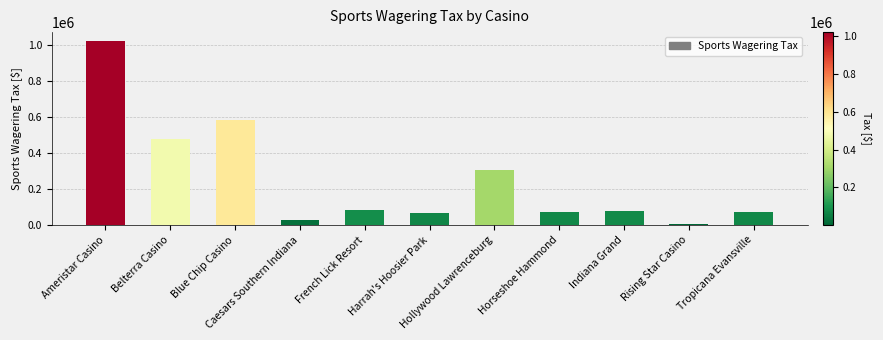

What is the sum of all values?

2786356.5